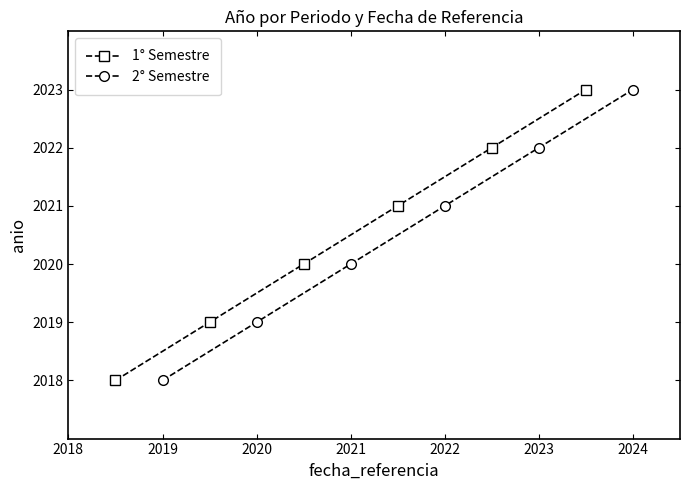

What is the maximum value for 1° Semestre?

2023